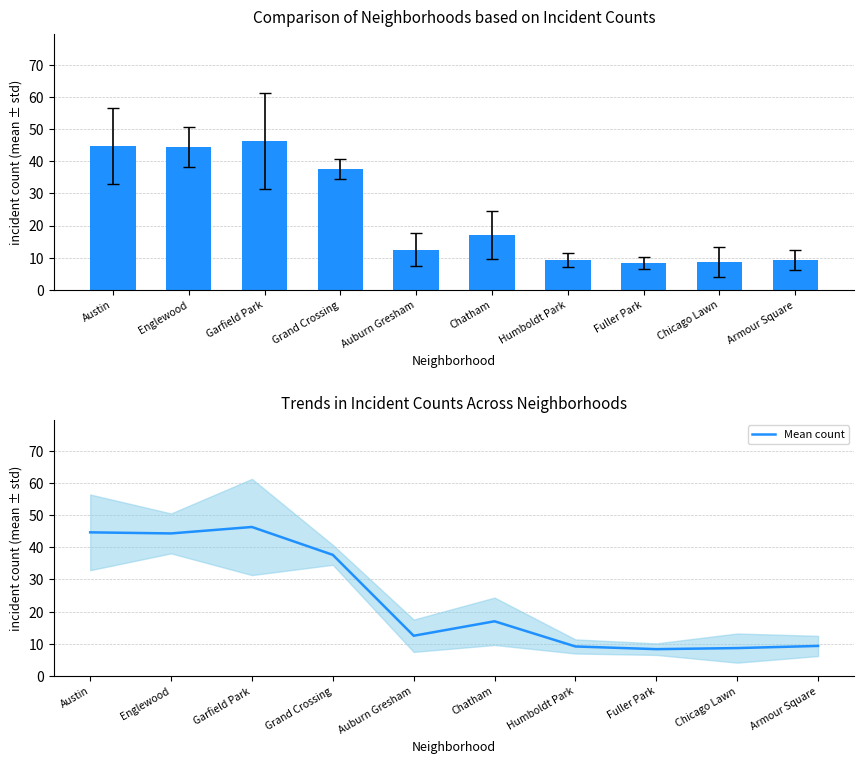

Which has a higher value, Fuller Park or Chicago Lawn?

Chicago Lawn